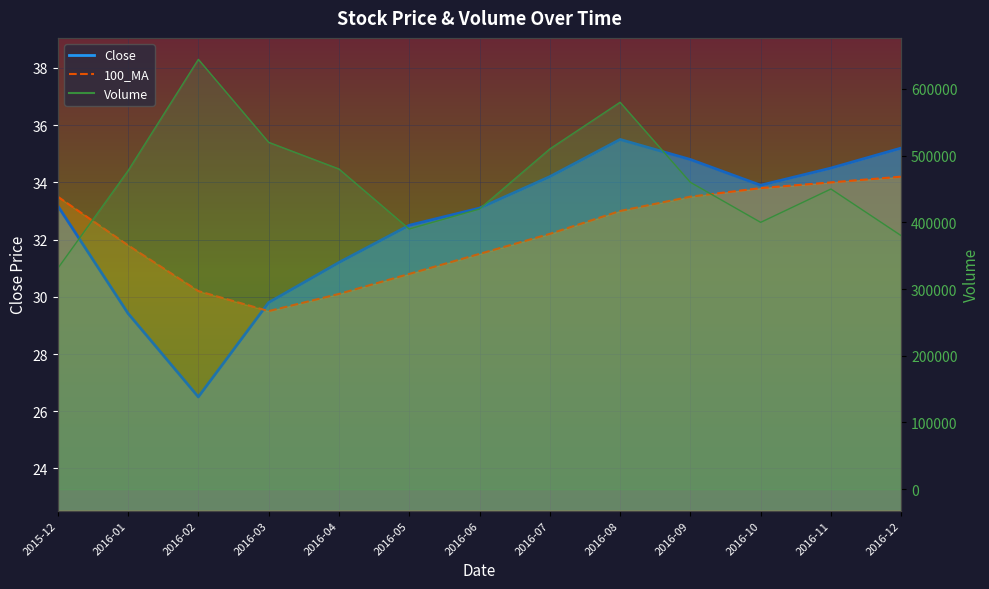

Which series changed the most between 2016-01 and 2016-06?

Volume